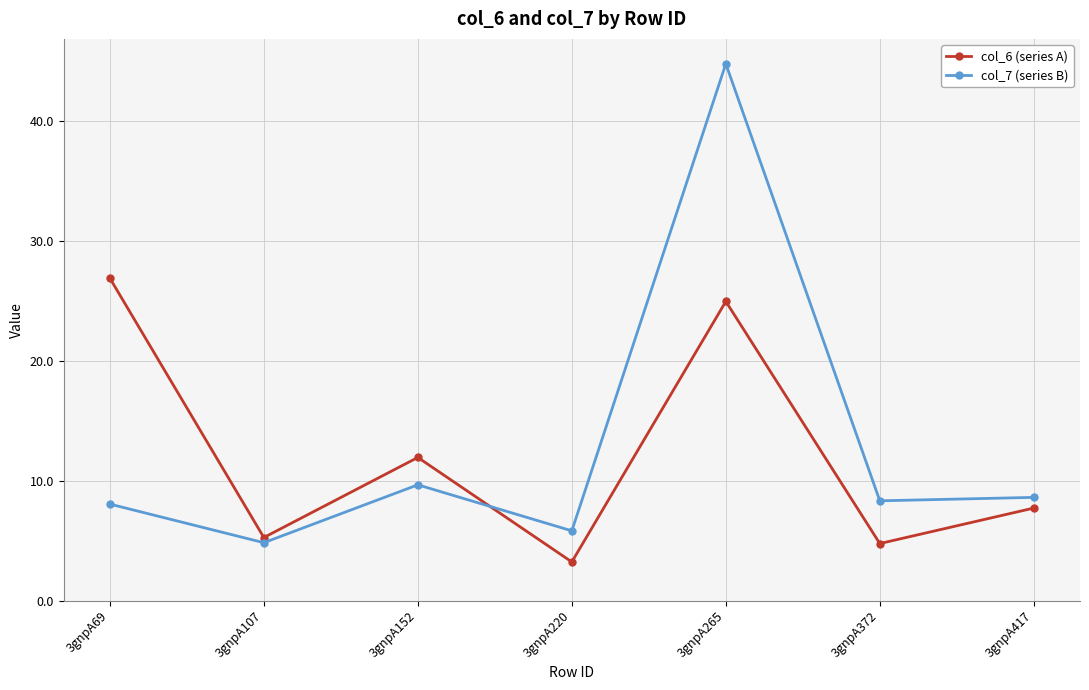

How many interior local valleys does the col_6 (series A) series have?

3